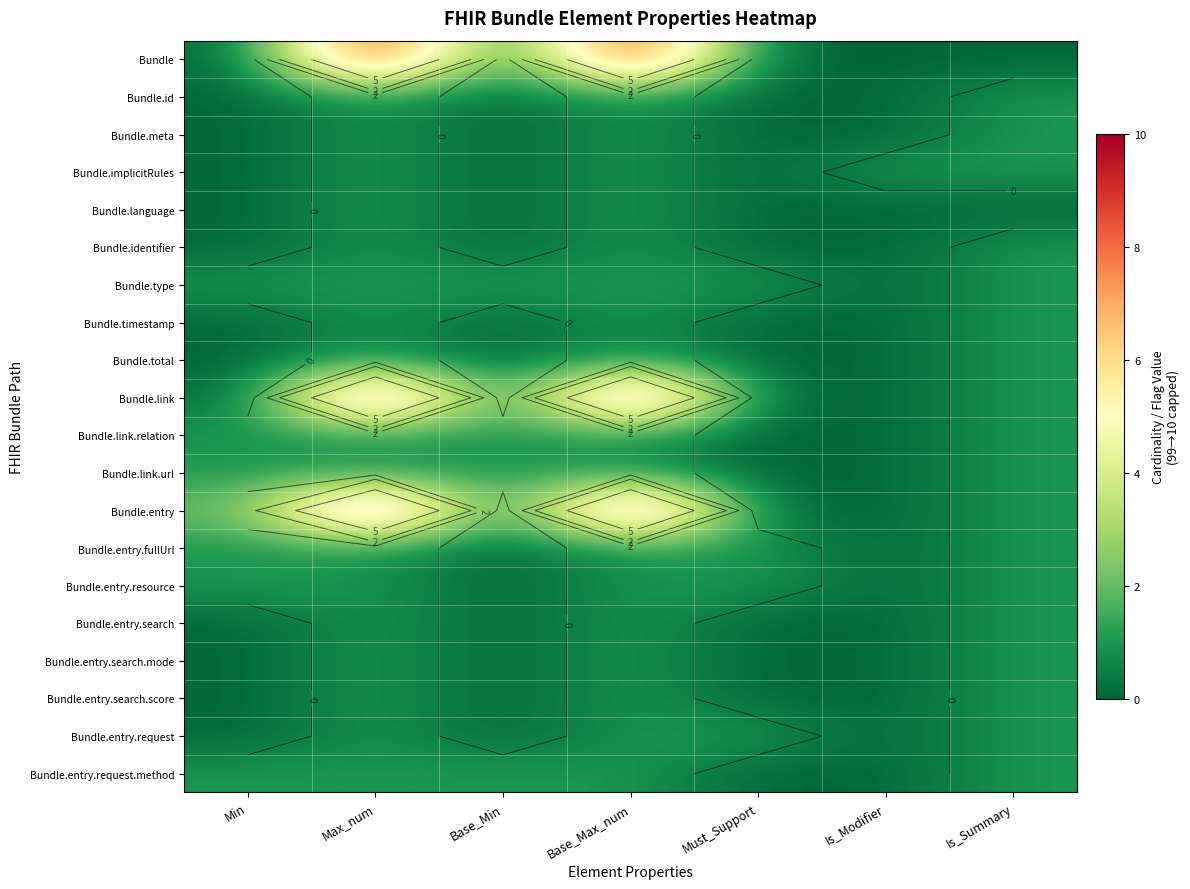

Is it true that Bundle equals 18 at Base_Max_num?

False